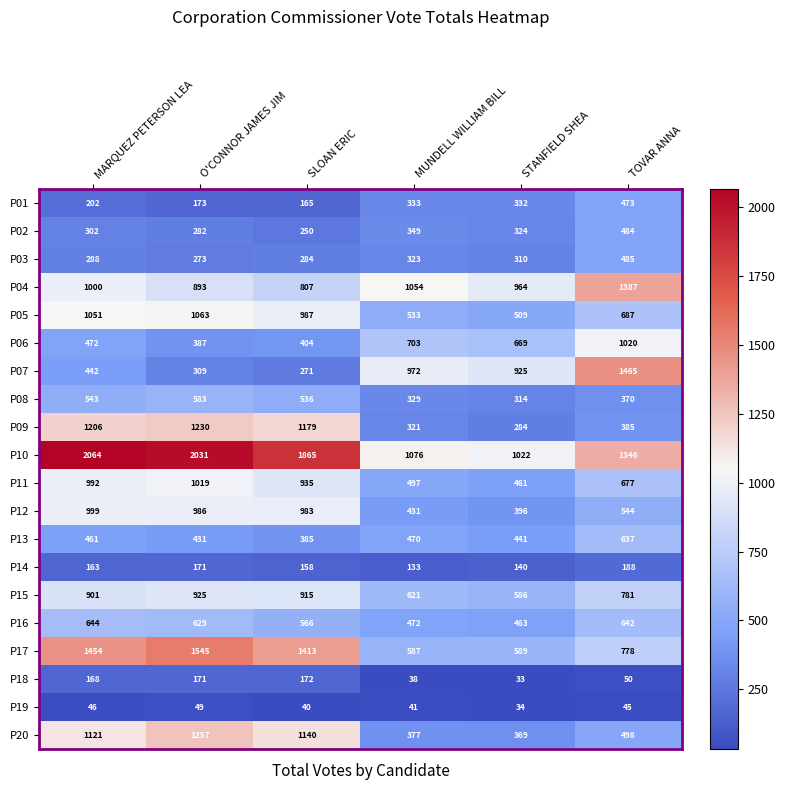

How many values in the P05 series are below 987?

3